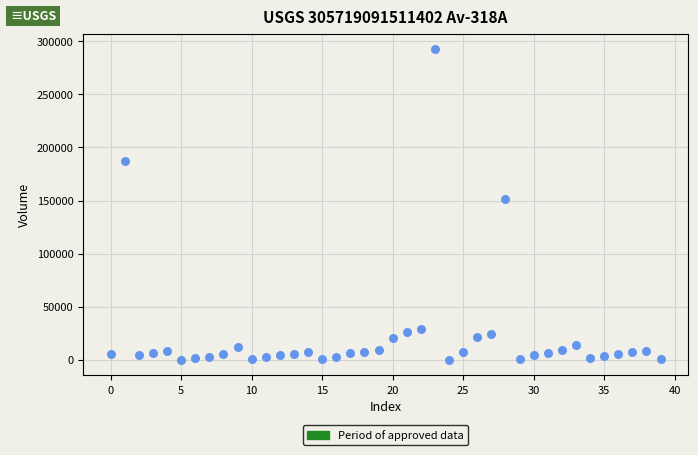

What is the range of Y values (max minus min)?

292422.3